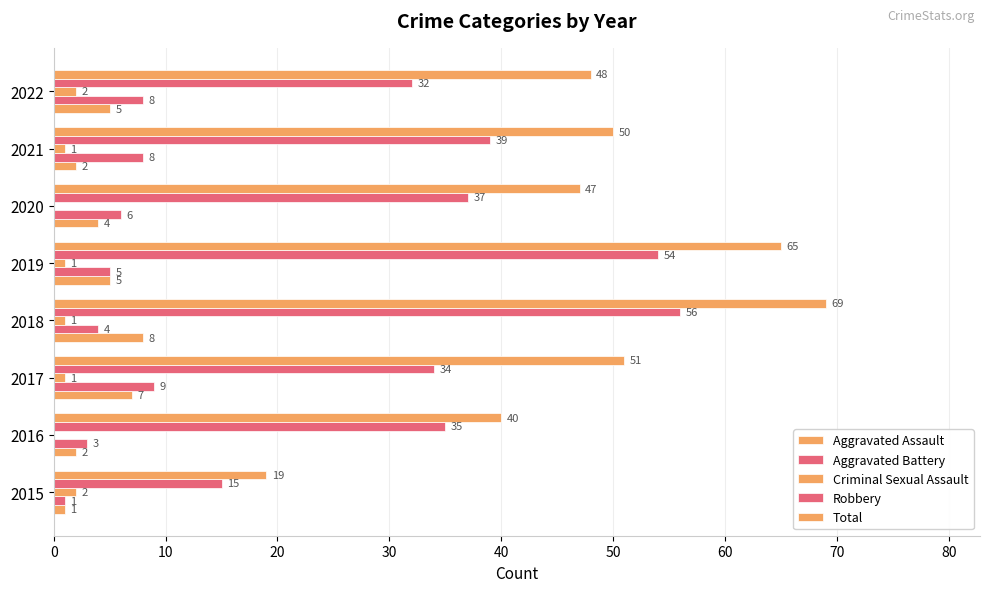

Reading right to left, extract all data points from this chart.

Aggravated Assault: 5	2	4	5	8	7	2	1
Aggravated Battery: 8	8	6	5	4	9	3	1
Criminal Sexual Assault: 2	1	0	1	1	1	0	2
Robbery: 32	39	37	54	56	34	35	15
Total: 48	50	47	65	69	51	40	19